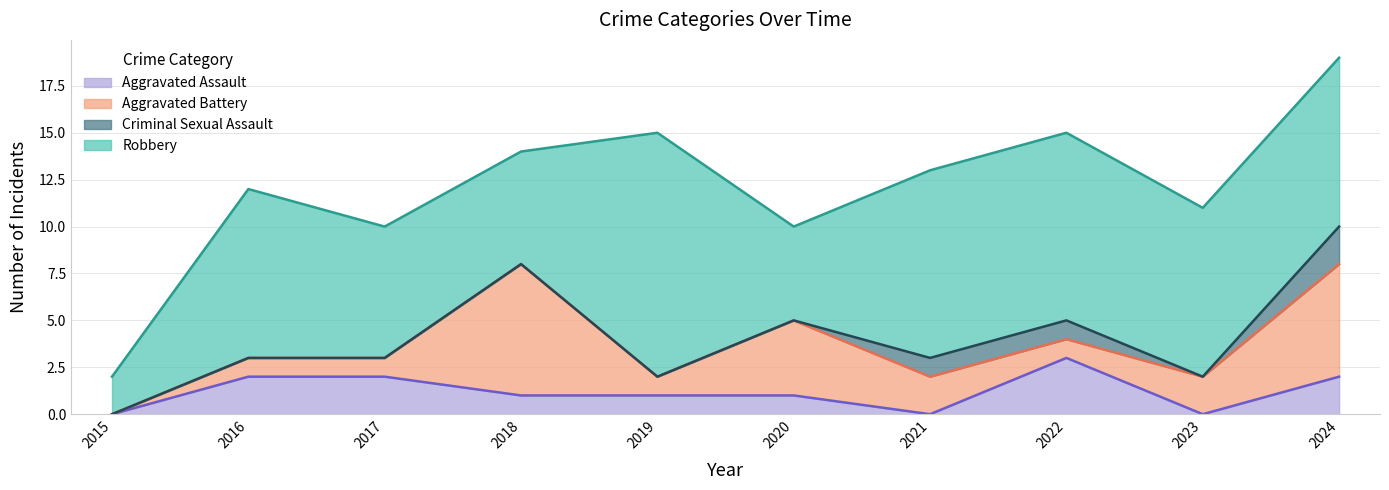

What is the total value across all series at 2016?

12